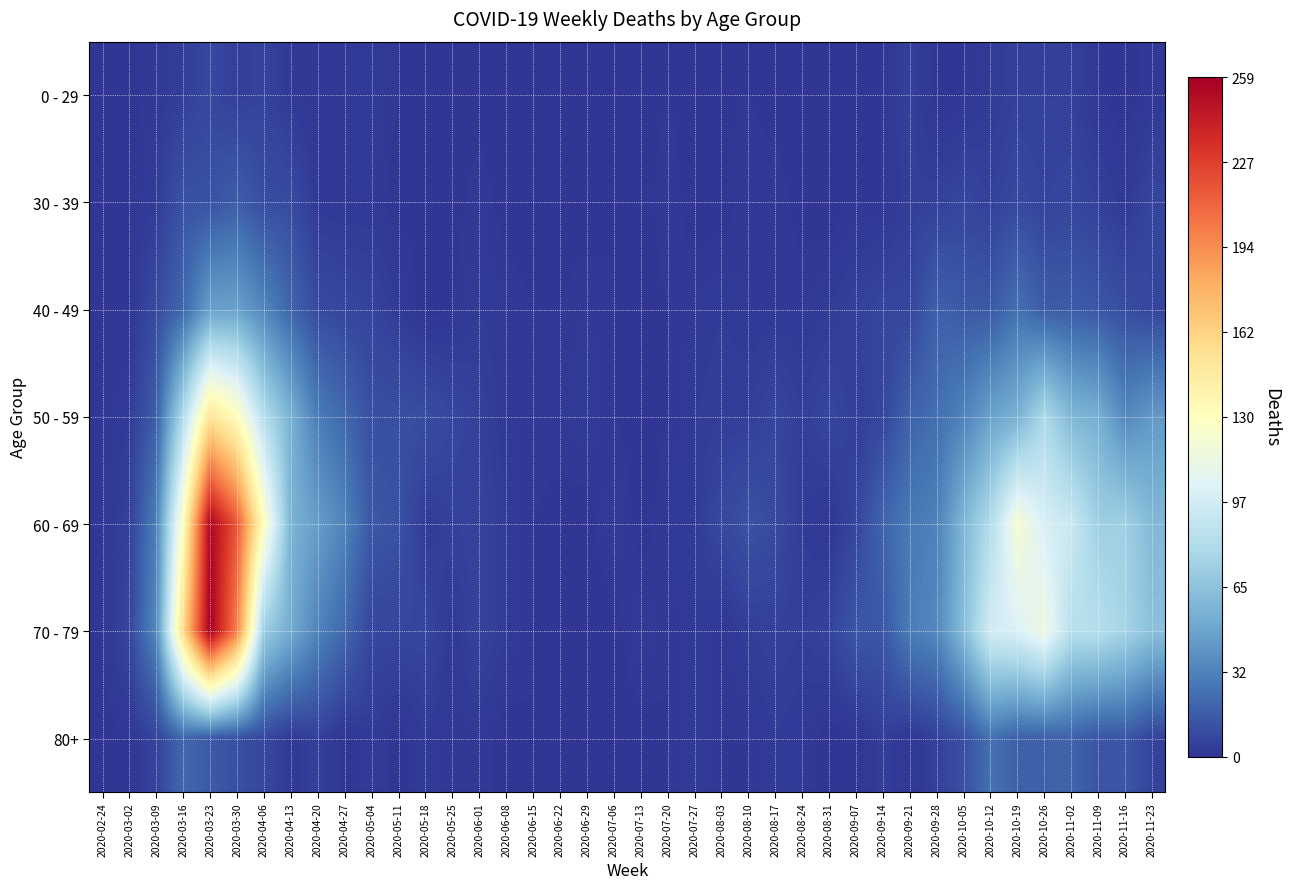

Between 2020-04-20 and 2020-09-07, which is larger?

2020-04-20